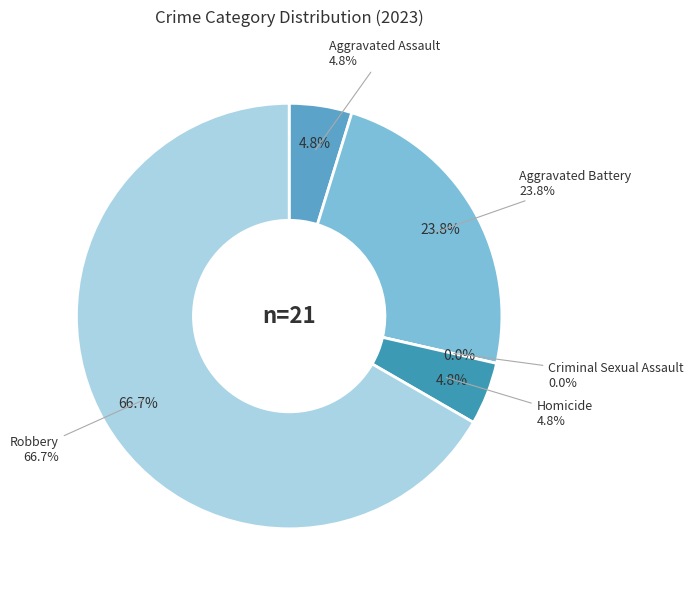

Is the sum of Robbery and Homicide greater than half?

Yes